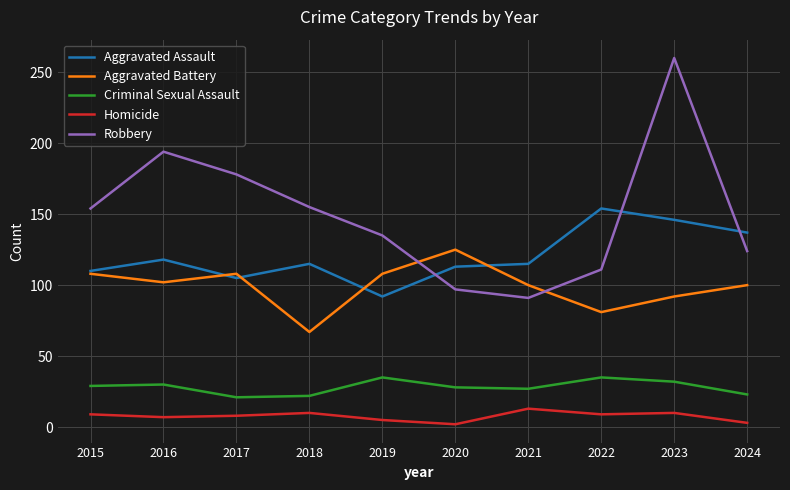

Count the number of data series in this chart.

5